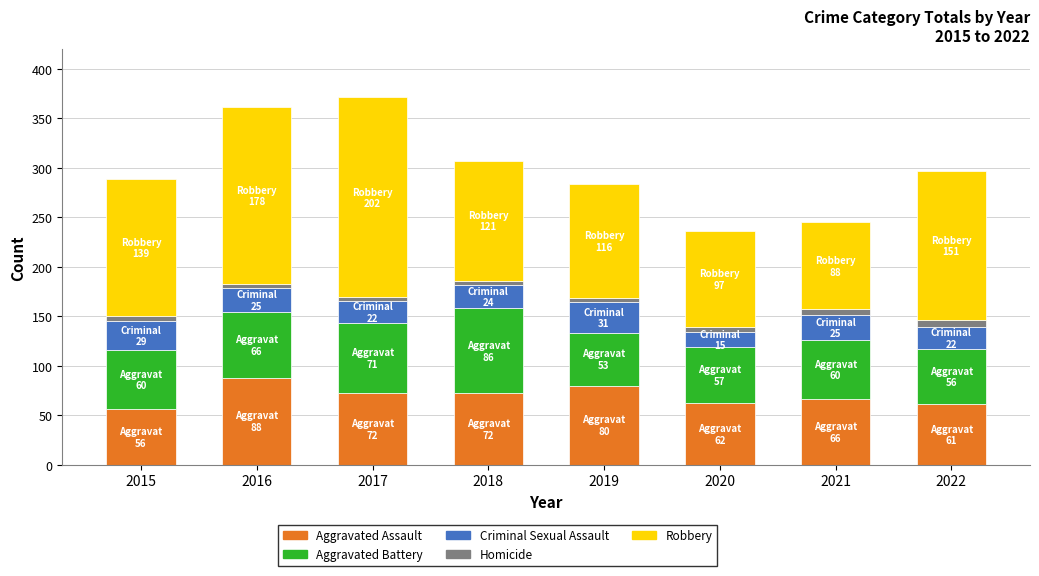

Are the bars grouped side by side (vs. stacked)?

No